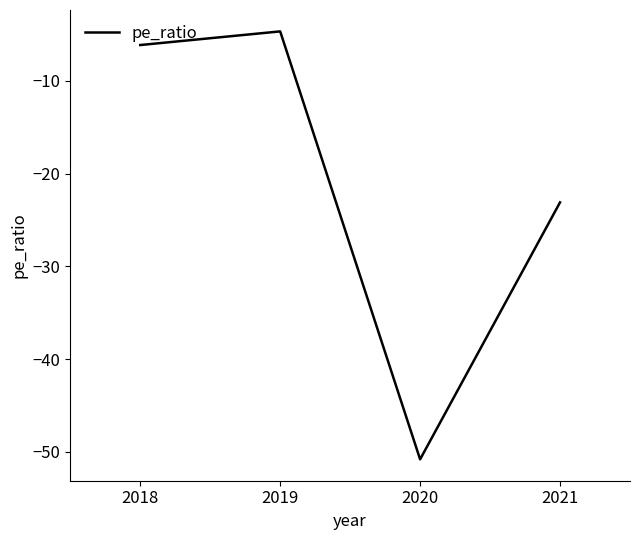

List the labels in order of value, smallest first.

2020, 2021, 2018, 2019